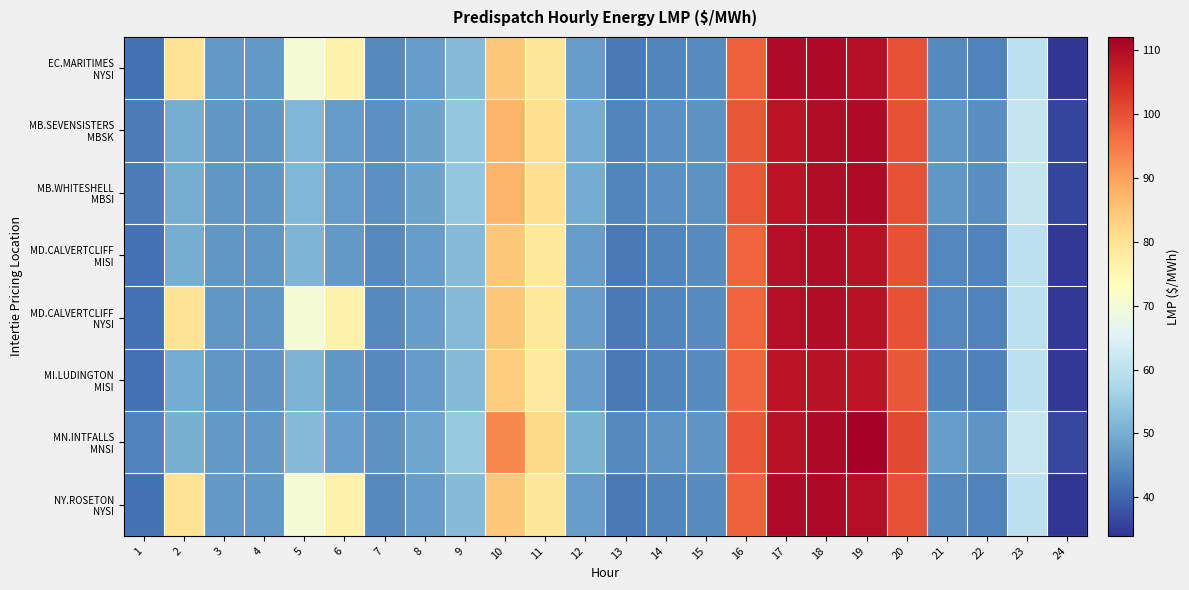

What is the greatest value displayed?

111.5